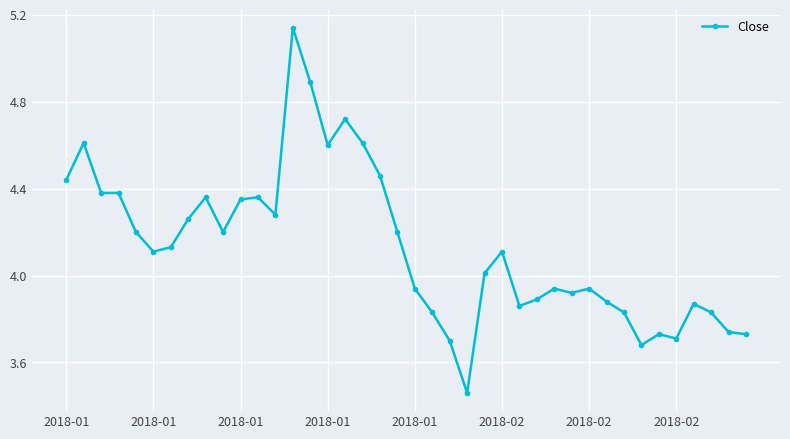

True or false: there are more than 0 points higher than both neighbors.

True